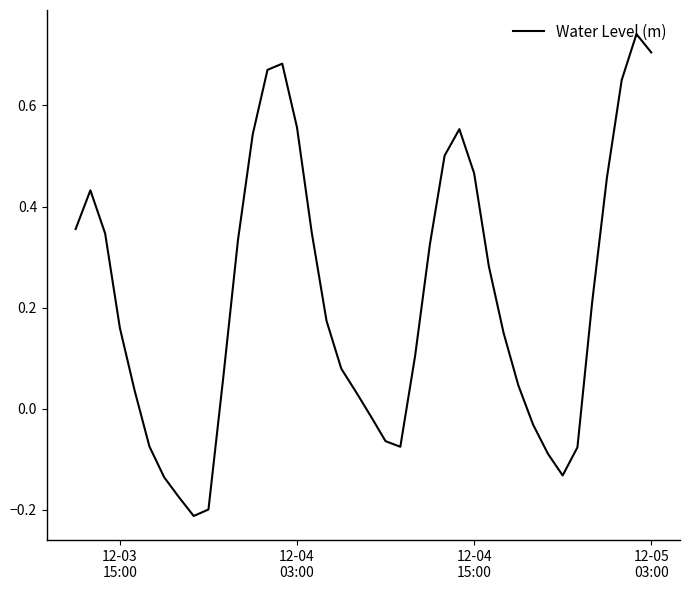

What is the difference between the second highest and second lowest values?

0.9